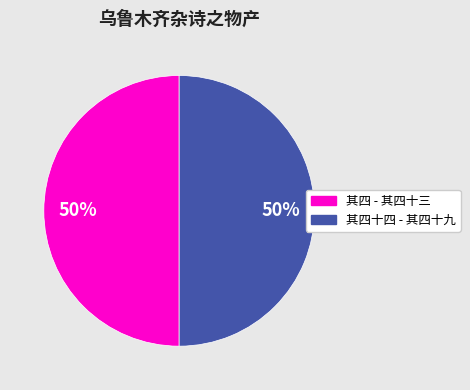

Is the sum of 其四十四 - 其四十九 and 其四 - 其四十三 greater than half?

Yes